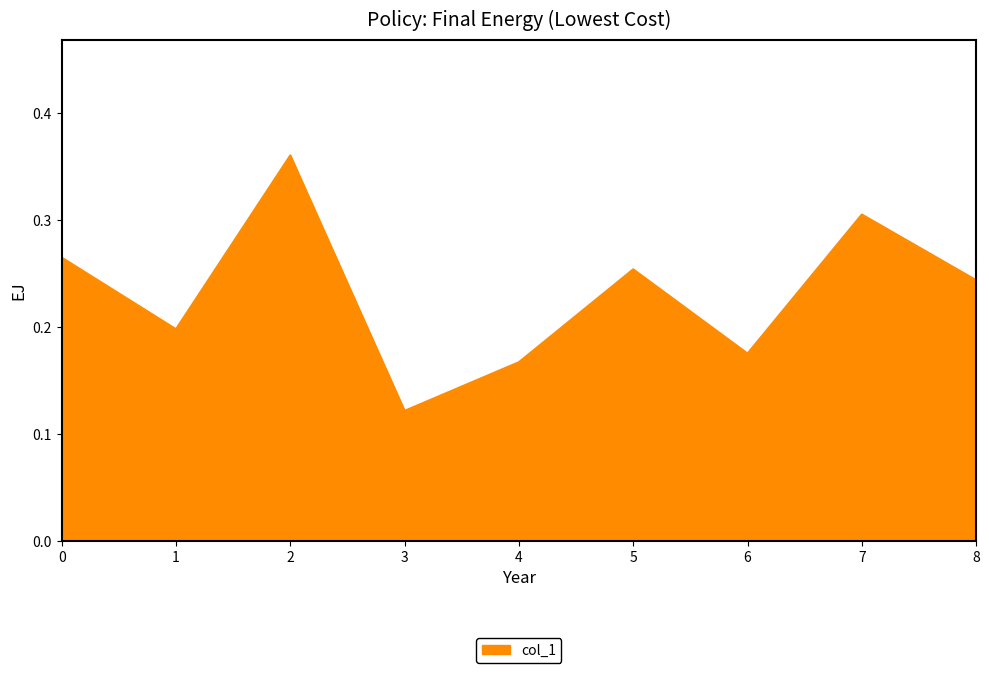

What is the change in value from 3 to 7?

+0.2